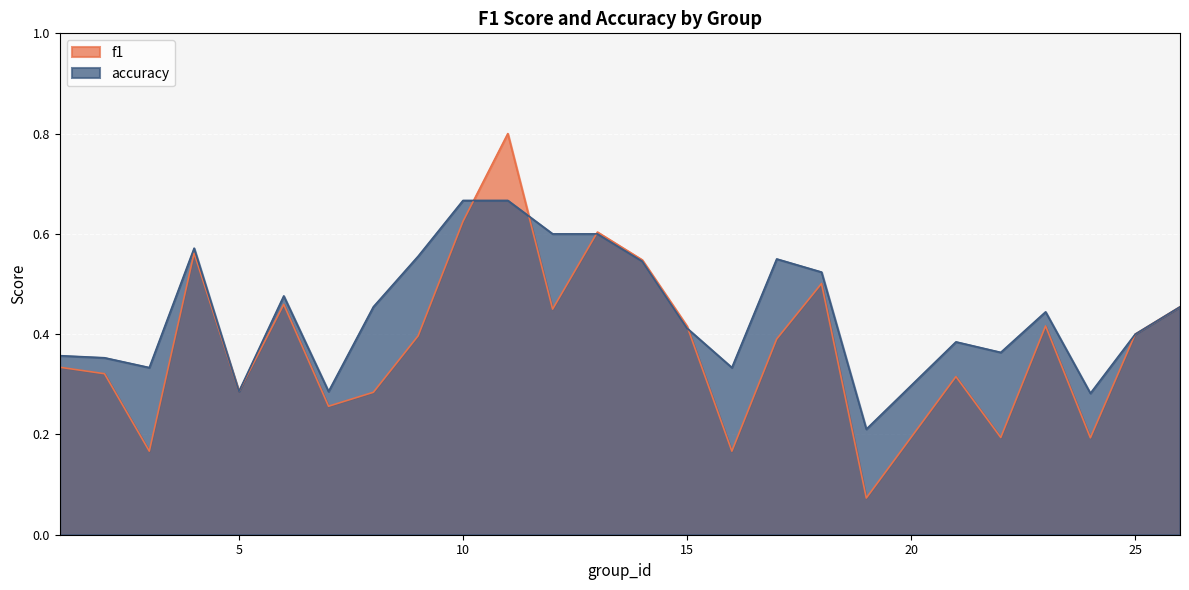

Between 9 and 18, which series saw the biggest shift?

f1